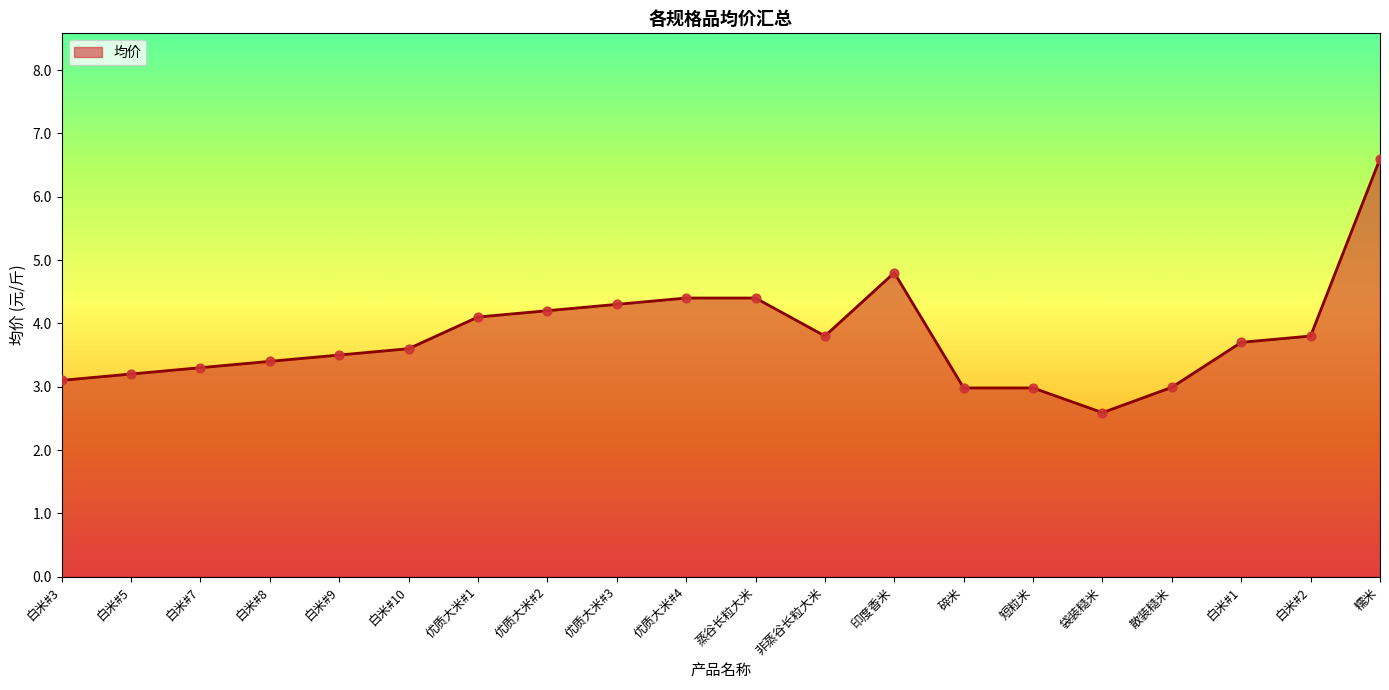

What is the change in value from 优质大米#2 to 短粒米?

-1.2